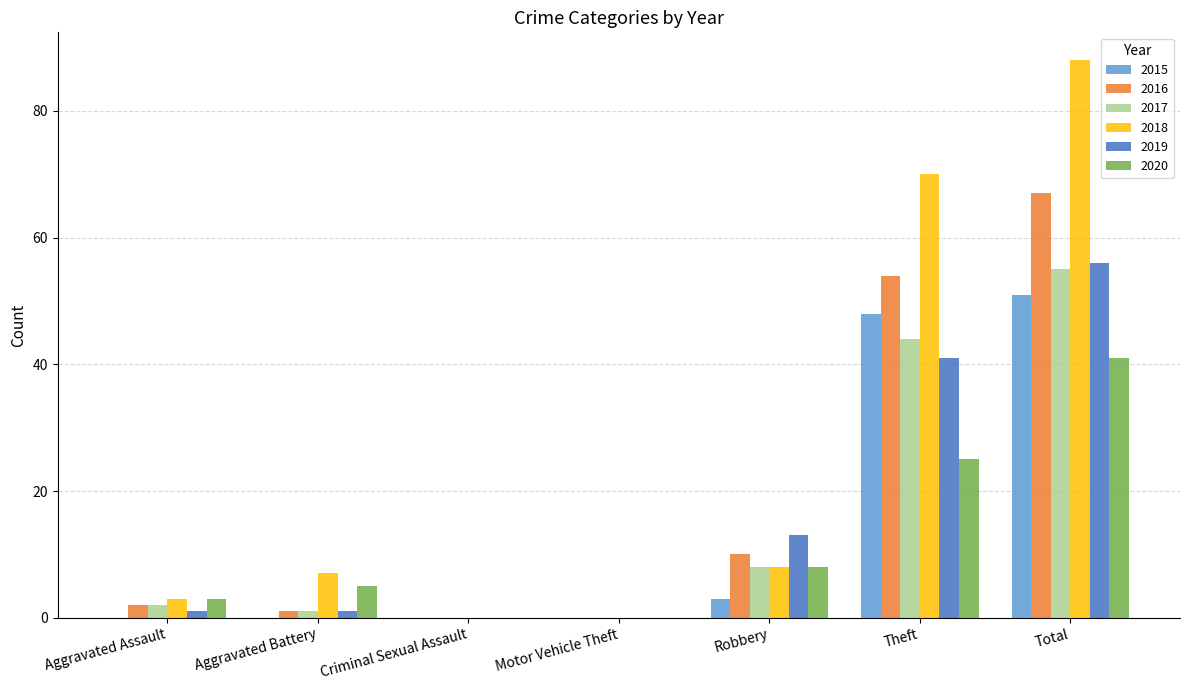

What is the greatest value displayed?

88